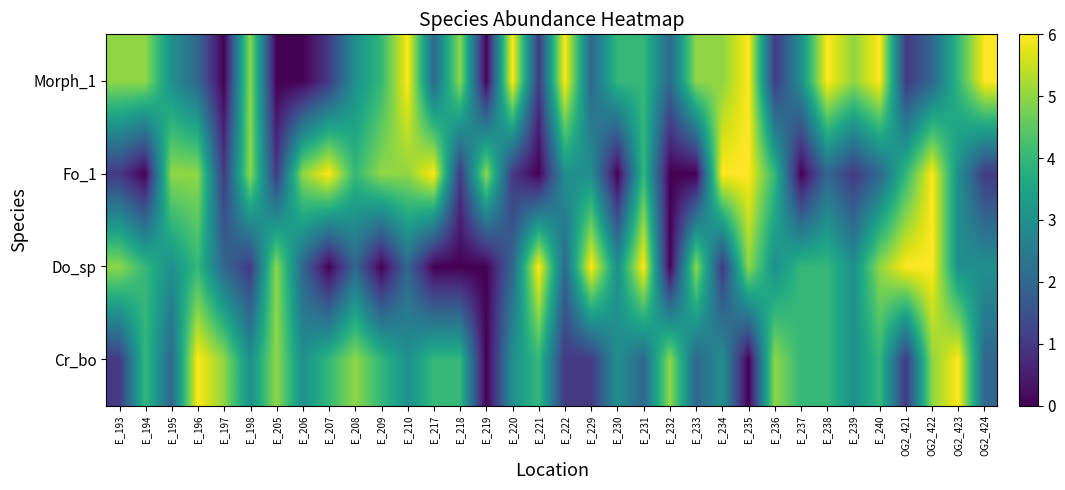

At which category is the sum across all series the highest?

OG2_422